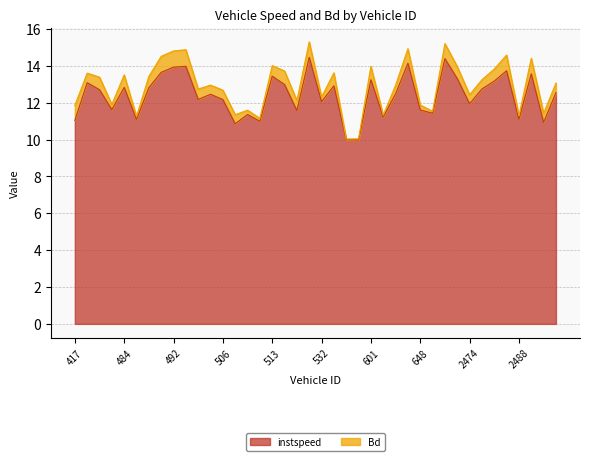

How many points are higher than both their immediate neighbors (excluding endpoints)?

13